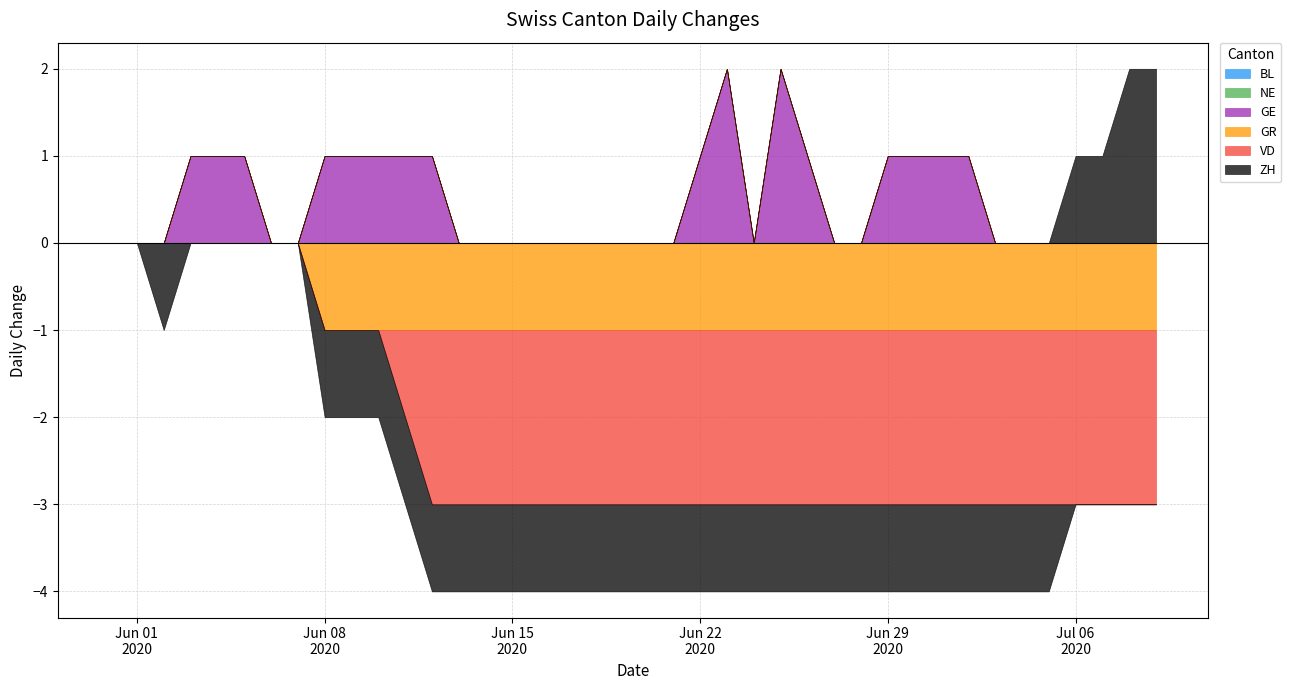

Which category has the lowest value in the GR series?

2020-06-08